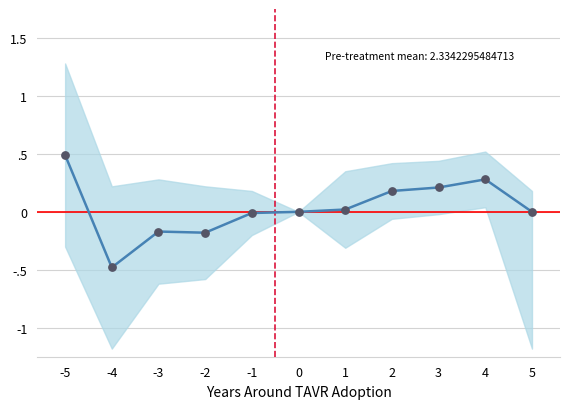

What is the change in value from -2 to 2?

+0.4